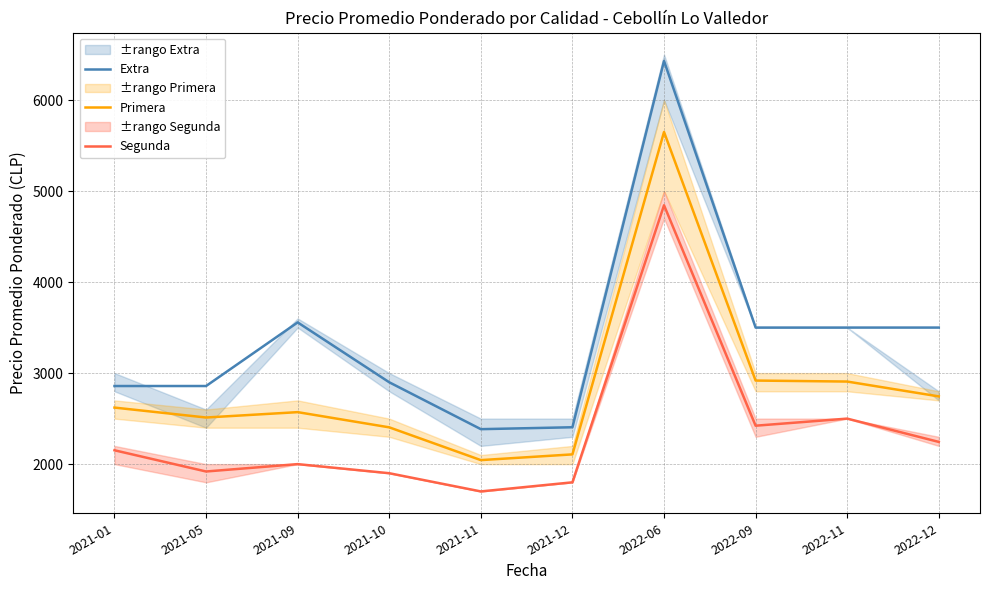

How many values in the Extra series are below 3500?

5